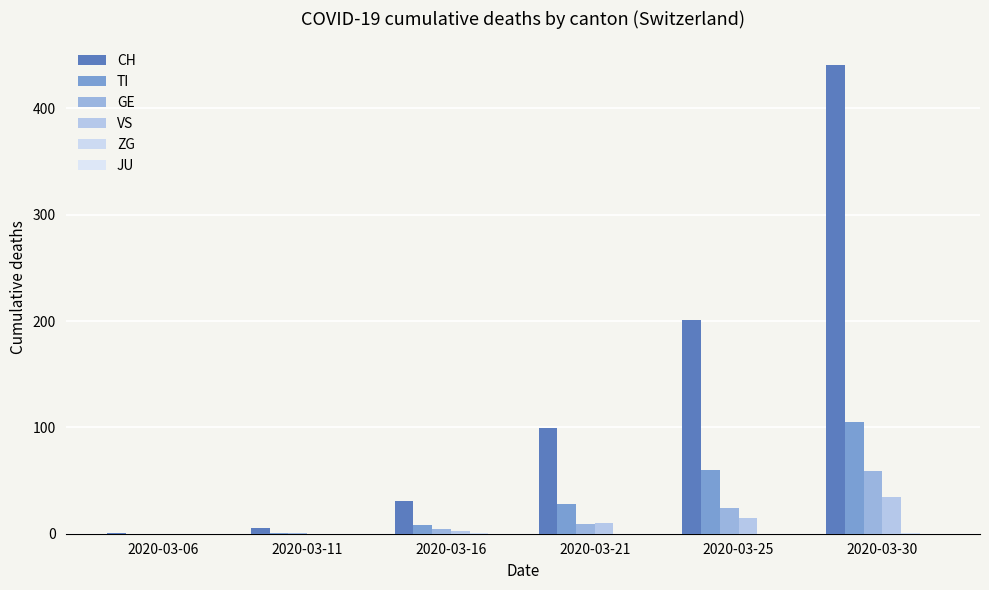

Count the number of categories in the chart.

6